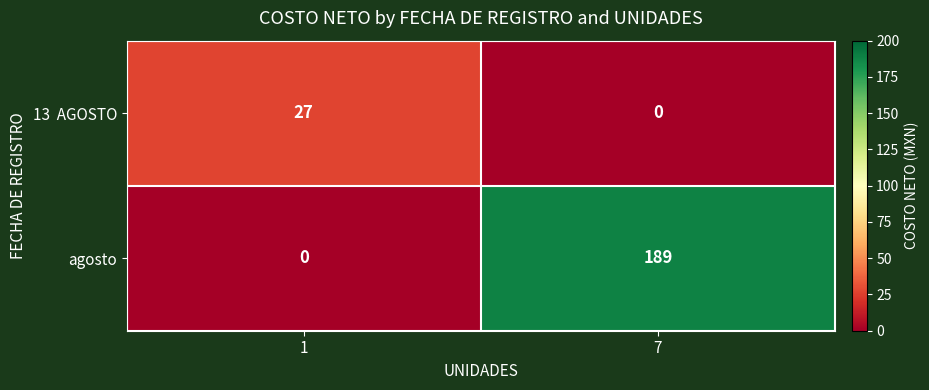

What is the total value across all series at 1?

27